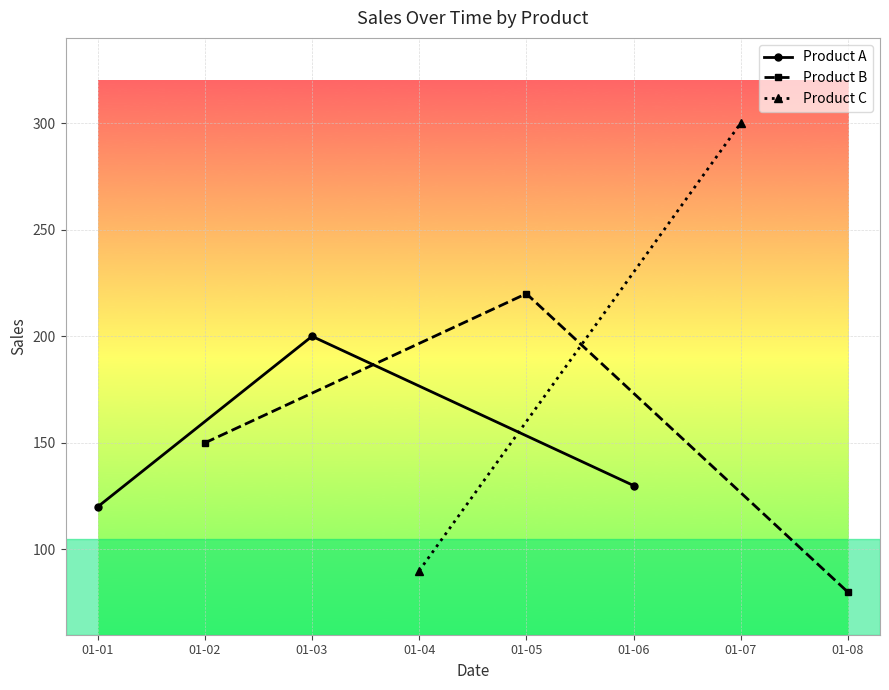

What is the value of the Product A point at the 2nd from the left?

200